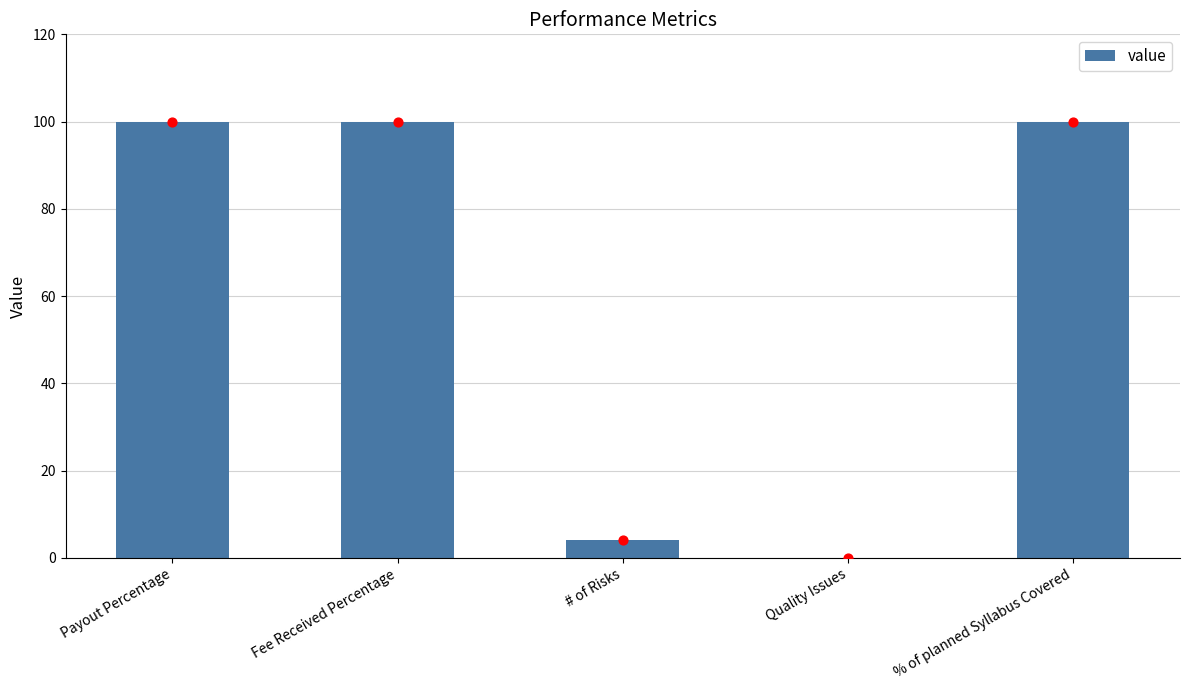

Approximately how many times larger is the value at Fee Received Percentage compared to # of Risks?

25.0